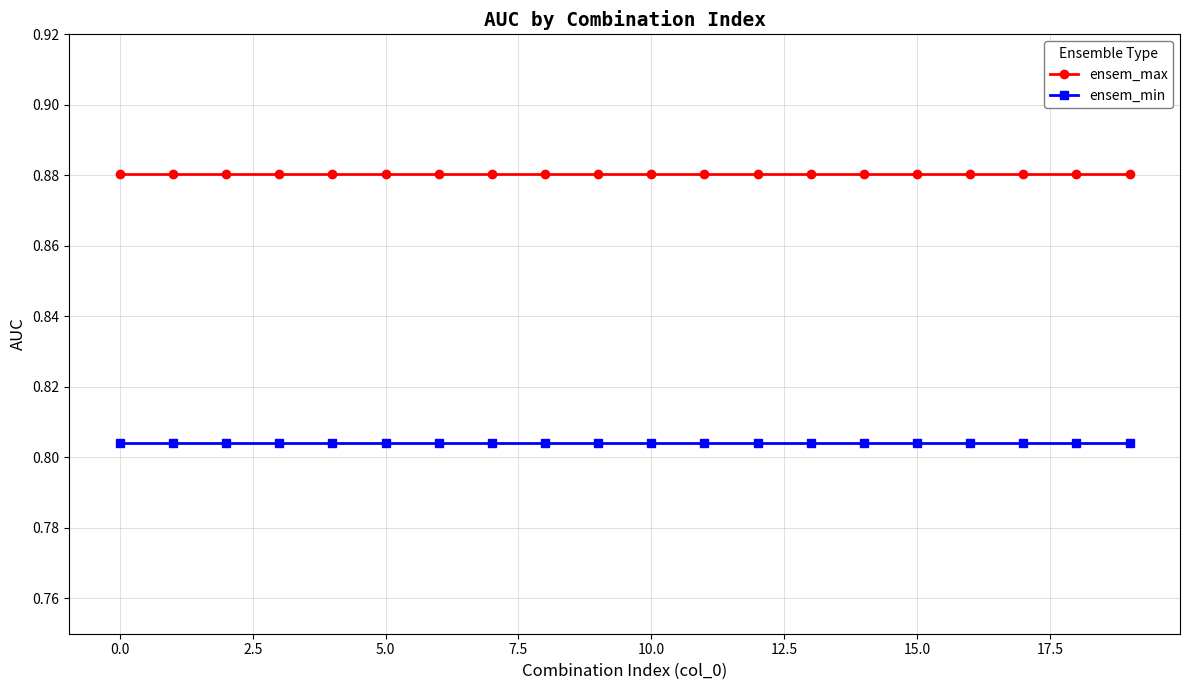

At how many categories does at least one series exceed 0?

20